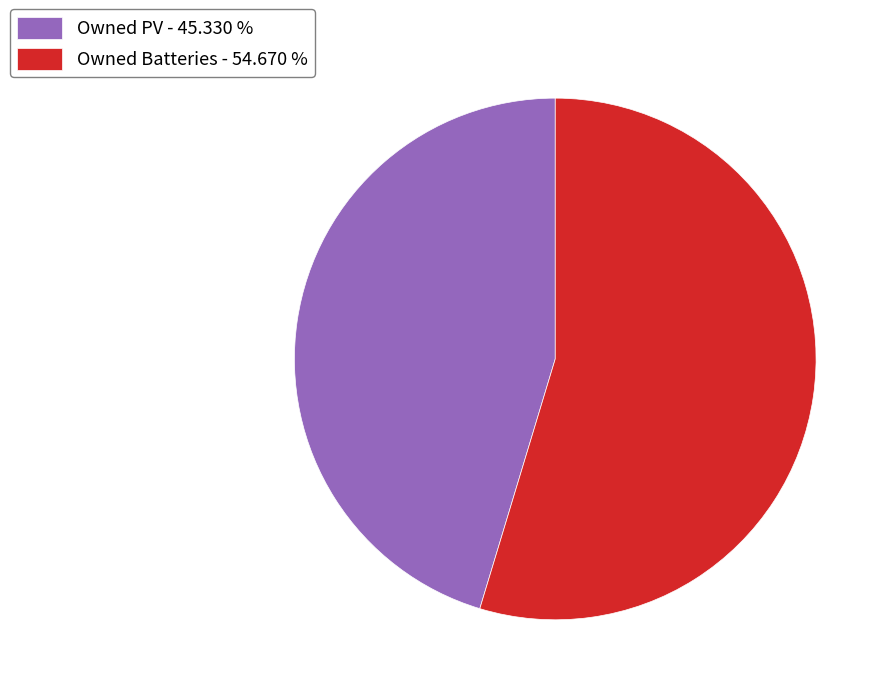

Rank the categories by value from highest to lowest.

Owned Batteries - 54.670 %, Owned PV - 45.330 %